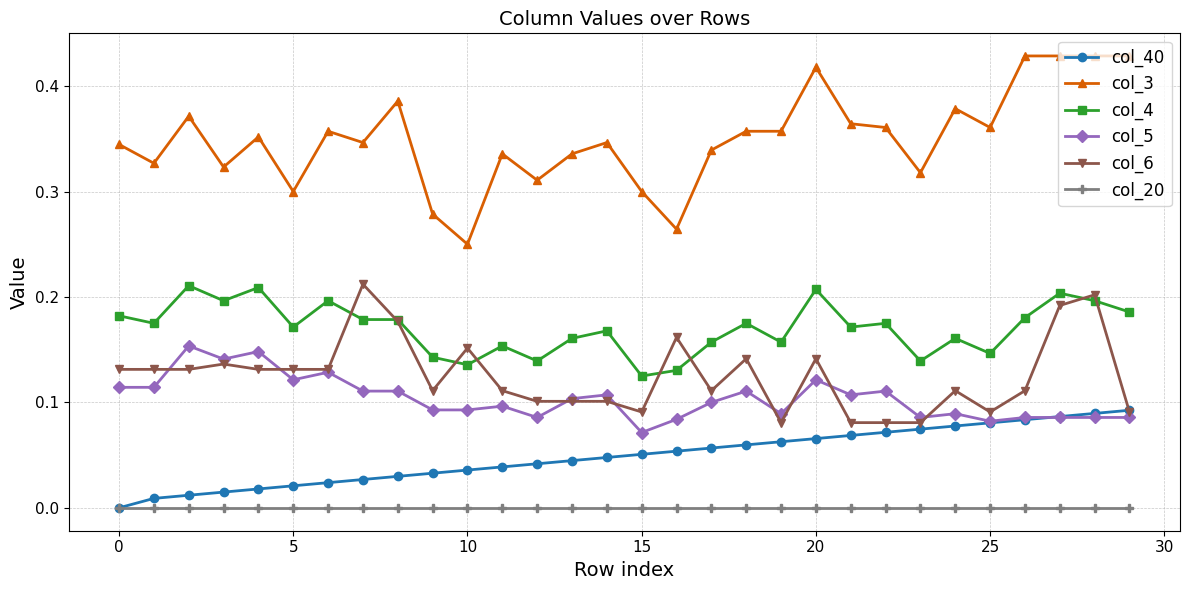

Does the chart display data point markers on the line(s)?

Yes